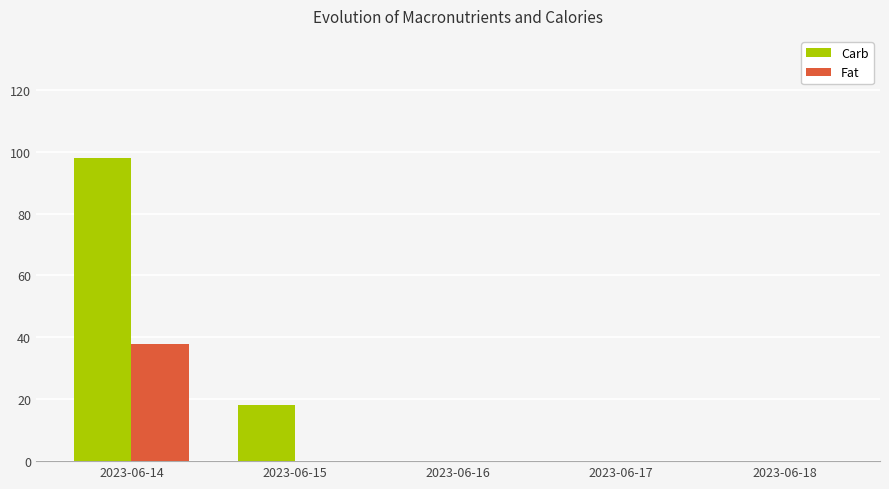

How many groups of bars are there?

5